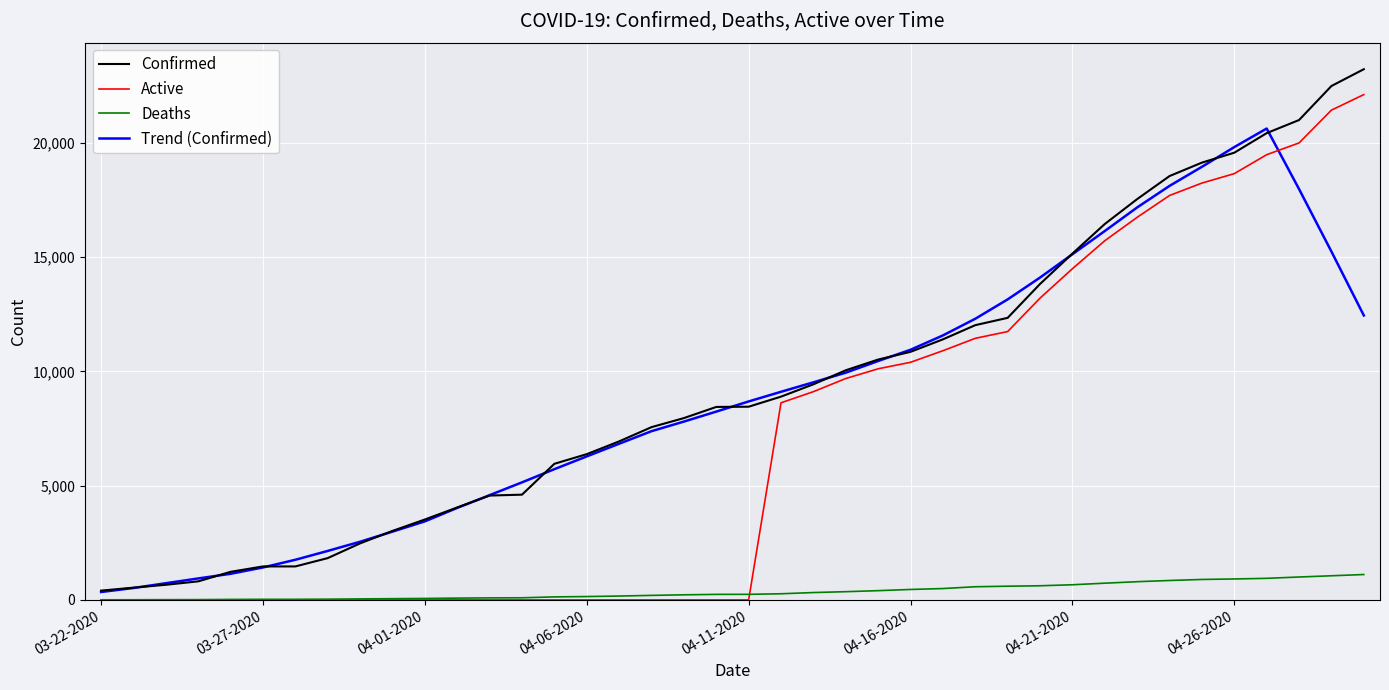

After their last crossing, which series has the higher values: Trend (Confirmed) or Active?

Active